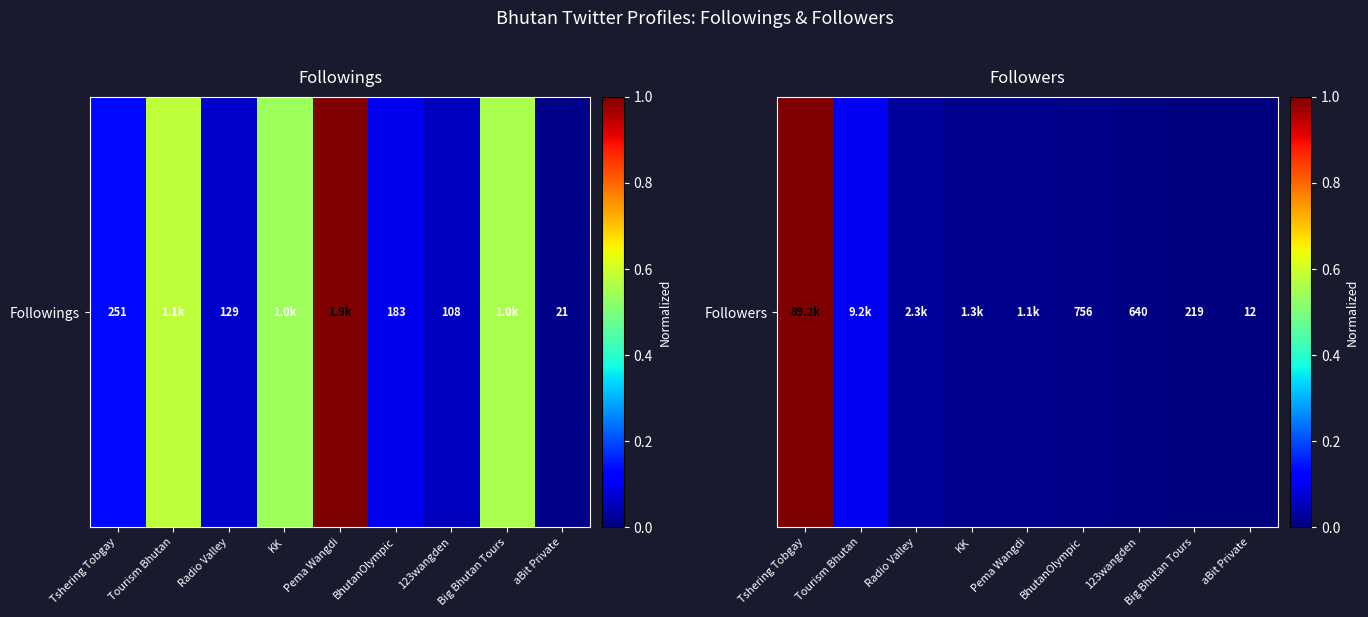

List the labels in order of value, smallest first.

aBit Private, Big Bhutan Tours, 123wangden, BhutanOlympic, Pema Wangdi, KK, Radio Valley, Tourism Bhutan, Tshering Tobgay